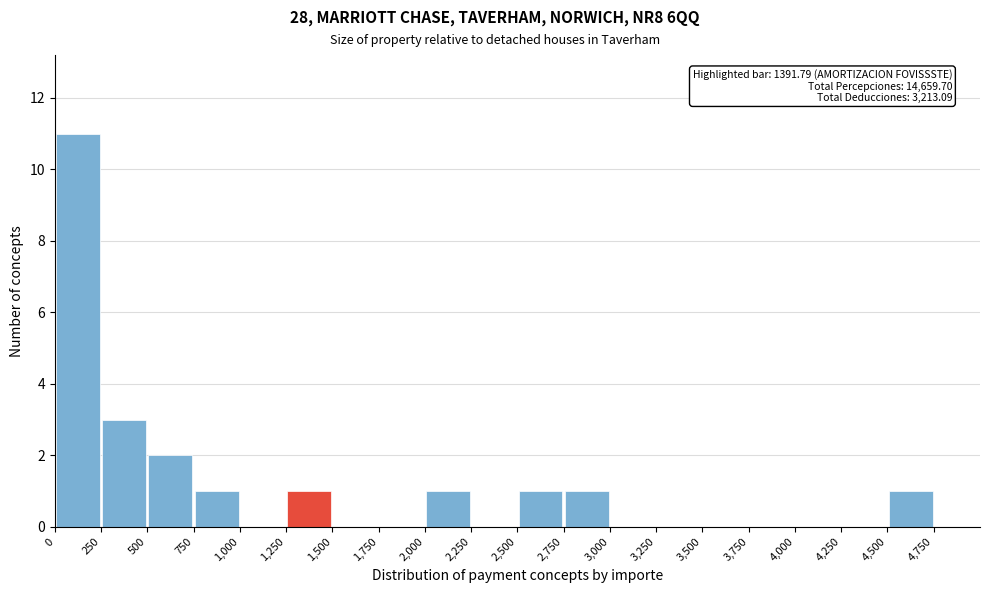

Which range on the x-axis has the tallest bar?

0 to 250